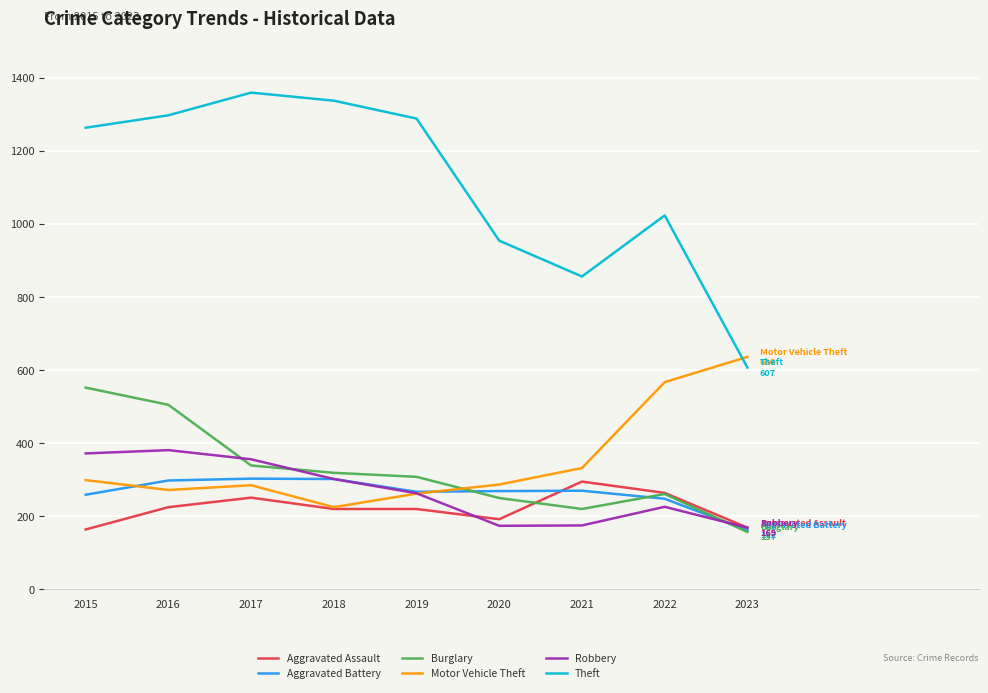

What is the total value across all series at 2021?

2148